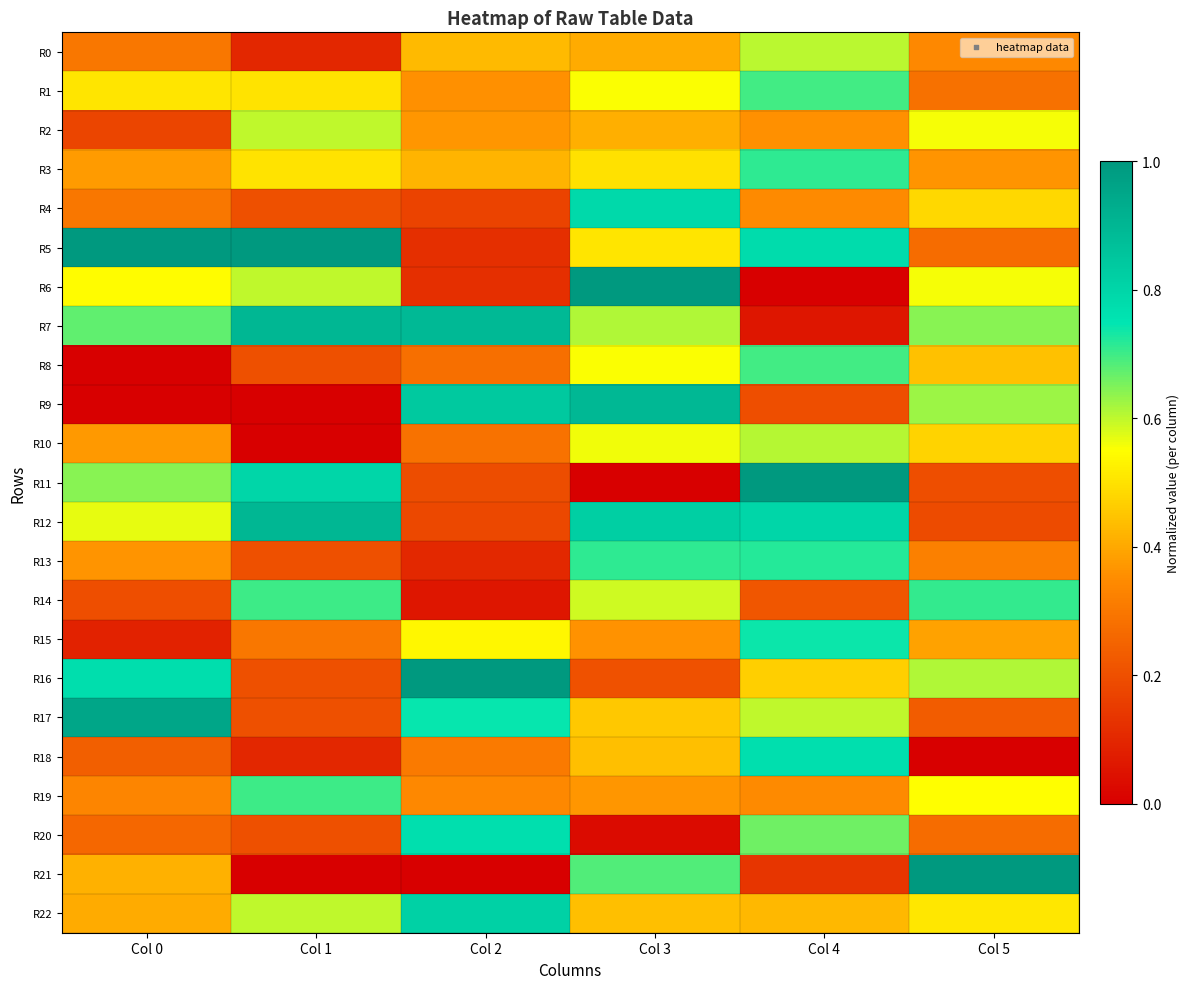

At which category does the chart reach its peak across all series?

Col 0